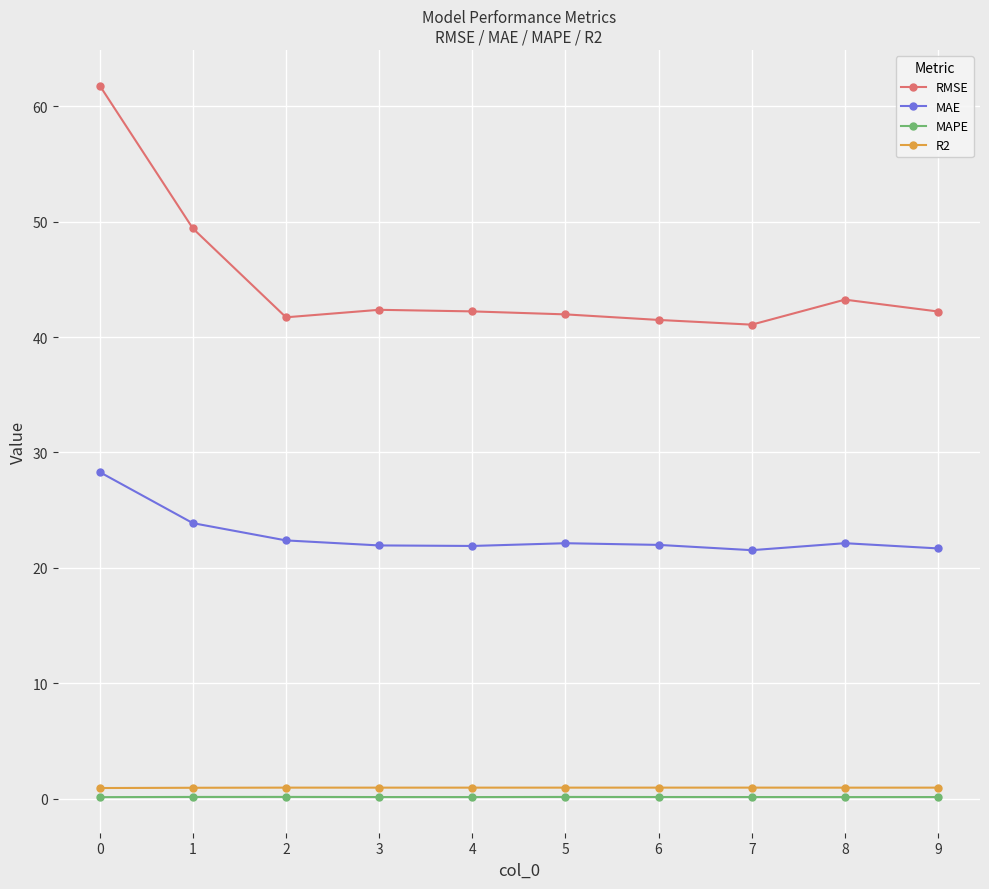

True or false: MAPE and RMSE cross at least once.

False